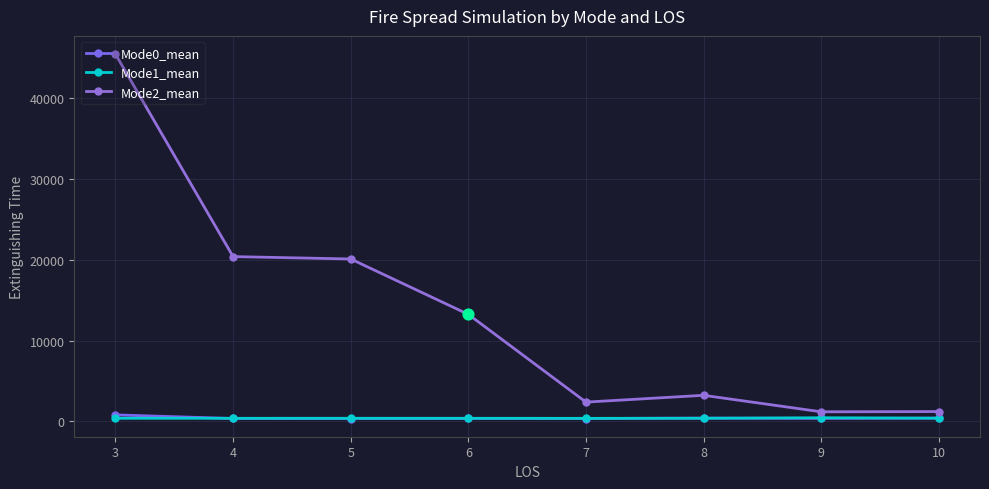

Which series has the largest total across all categories?

Mode2_mean